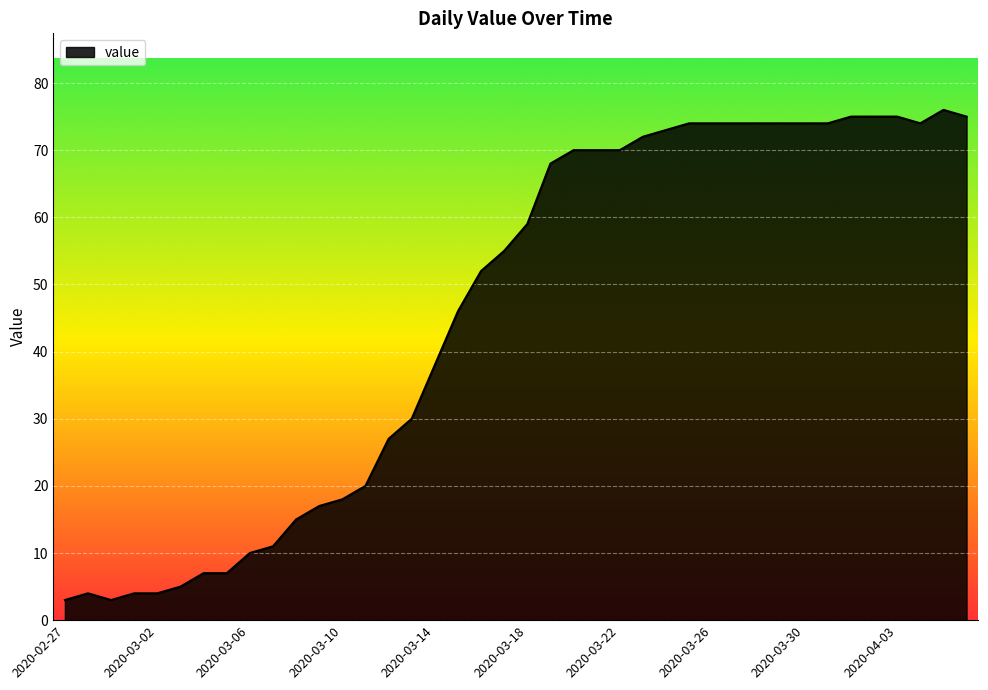

Reading left to right, transcribe all the data shown in this chart.

3	4	3	4	4	5	7	7	10	11	15	17	18	20	27	30	38	46	52	55	59	68	70	70	70	72	73	74	74	74	74	74	74	74	75	75	75	74	76	75